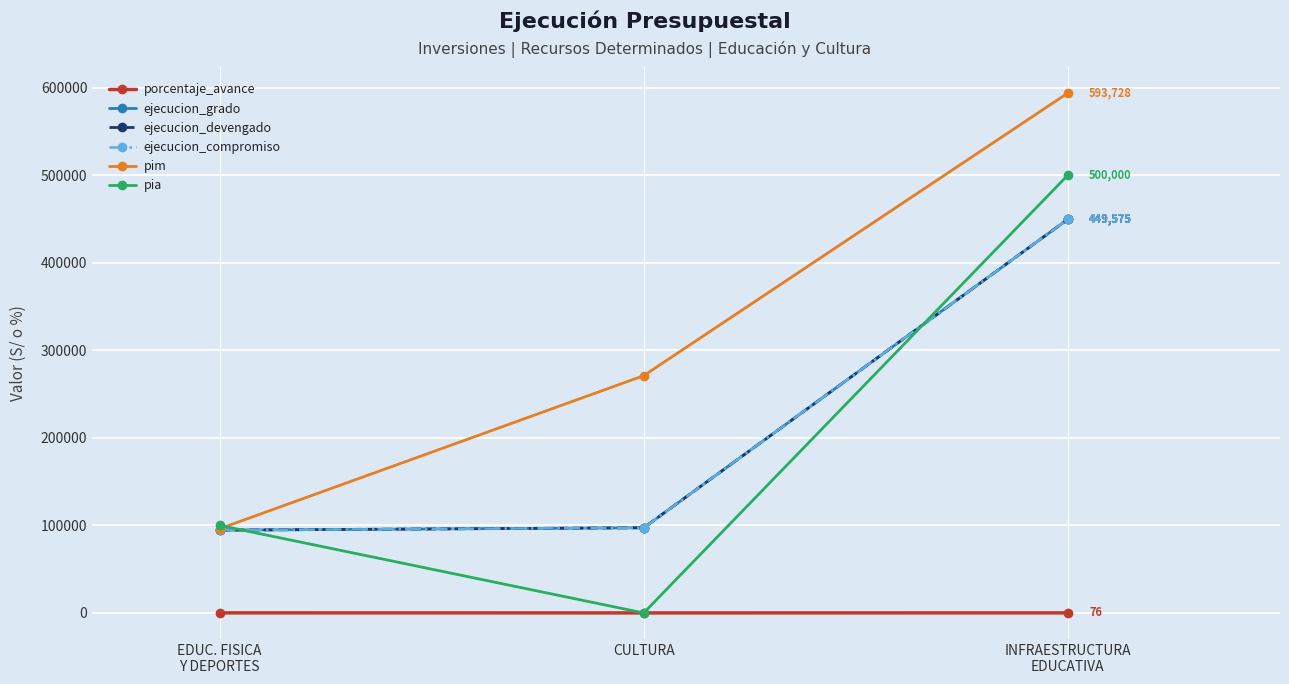

How many lines are shown in the chart?

6